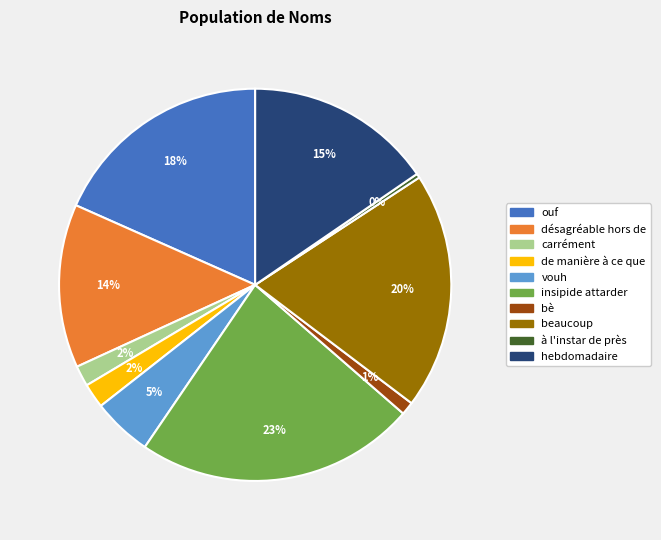

How many segments does this pie chart have?

10